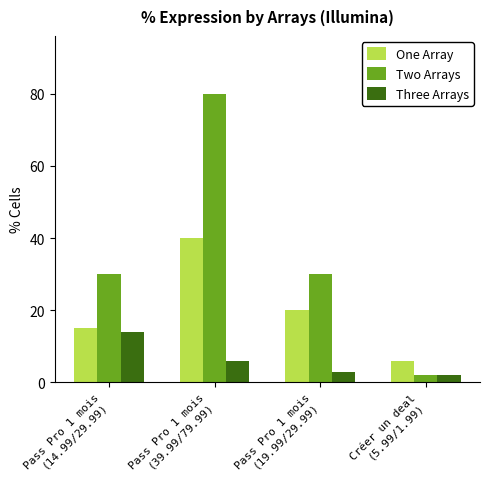

What is the label of the 4th bar from the left?

Créer un deal
(5.99/1.99)